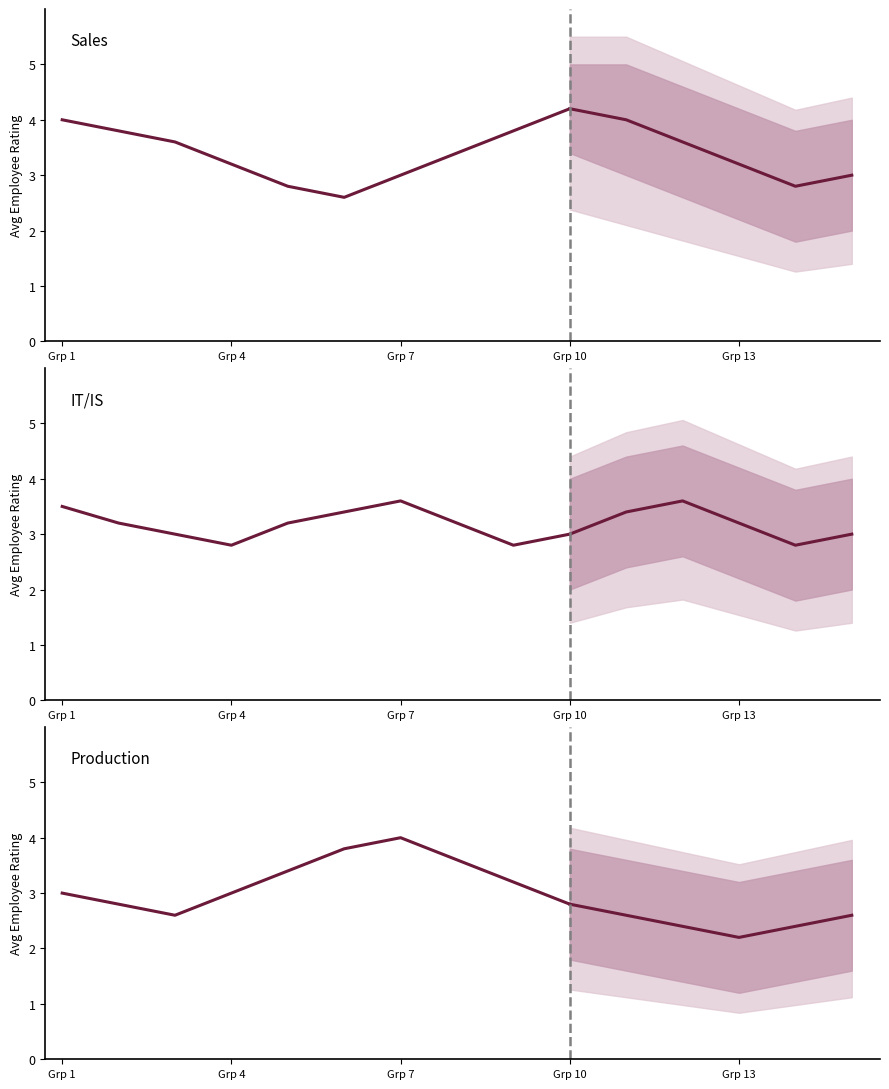

True or false: Mean Rating by Group and Lower Bound cross at least once.

False